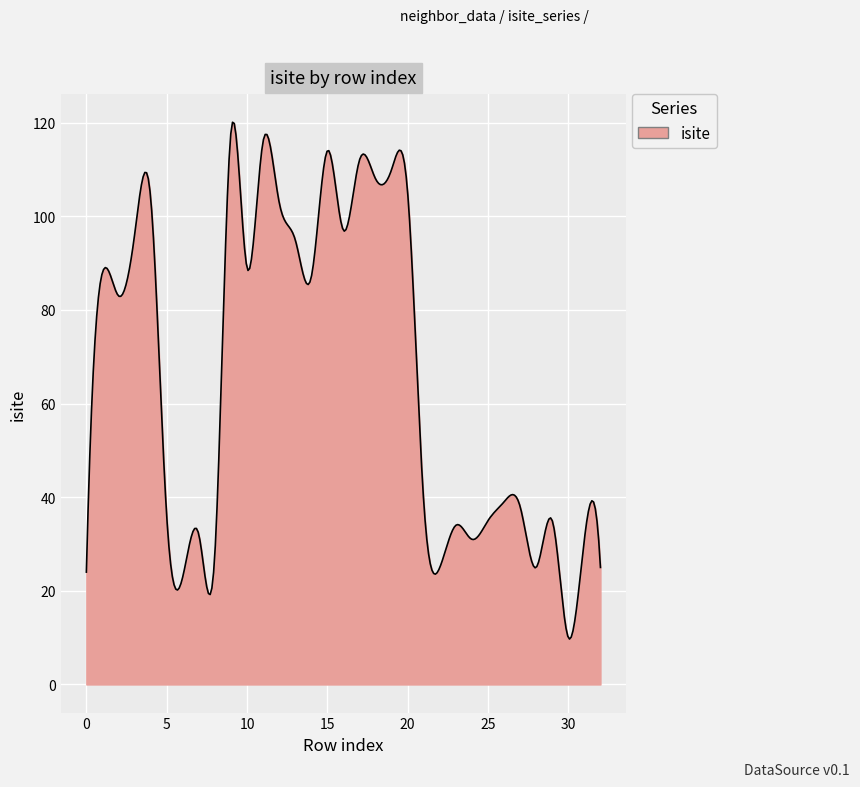

What is the maximum value shown in the chart?

120.1